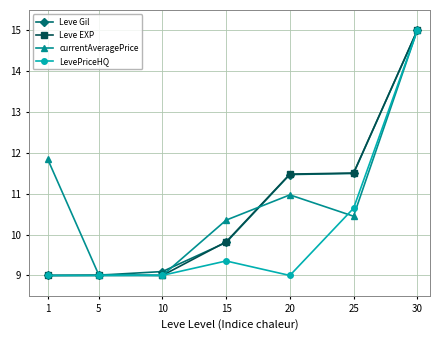

Is the value of Leve EXP at 20 greater than the value of Leve Gil at 10?

Yes